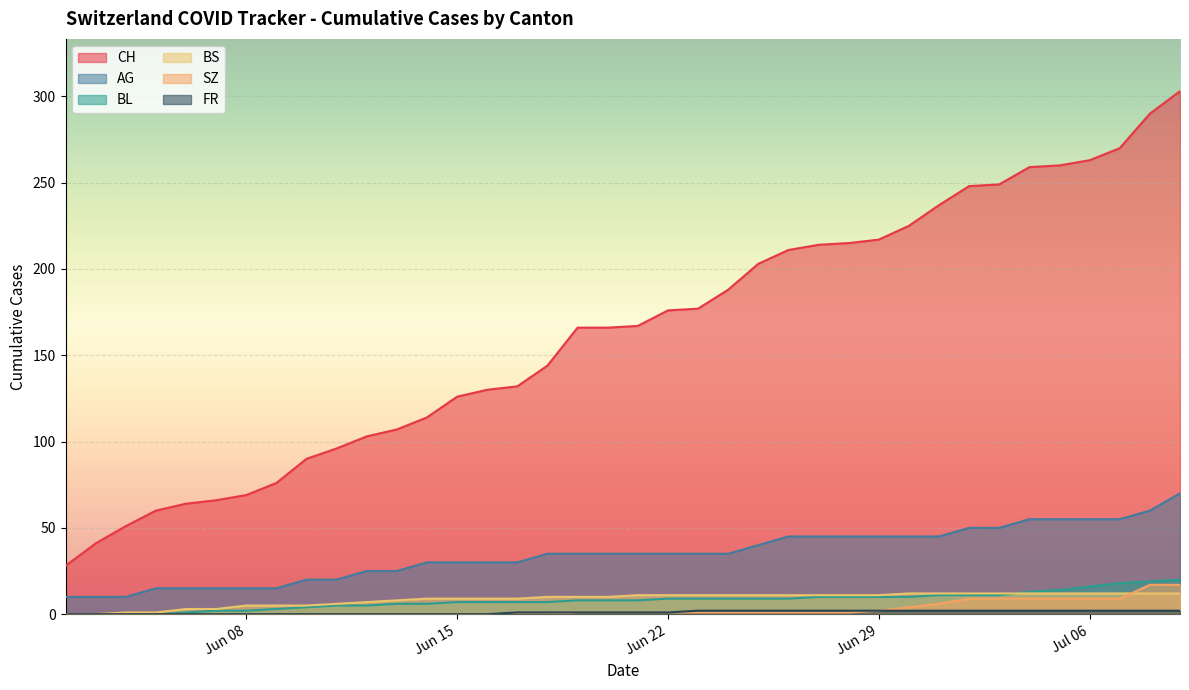

At which category is the sum across all series the highest?

2020-07-09